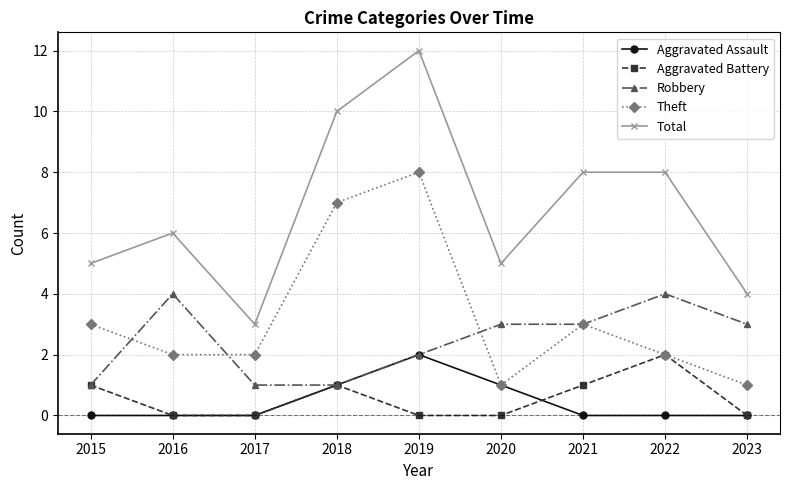

At which category is the sum across all series the highest?

2019